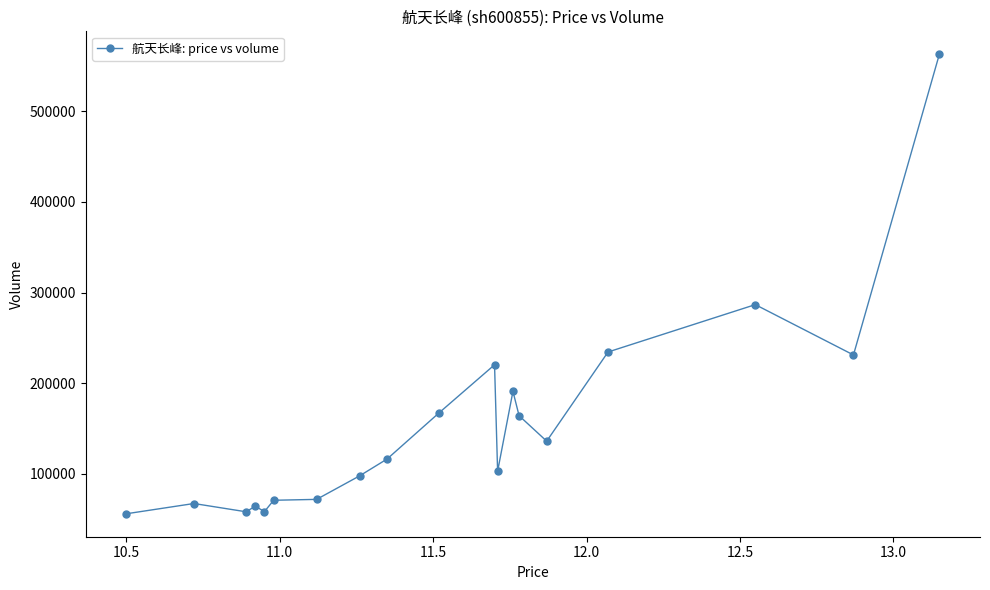

True or false: there are more than 1 points higher than both neighbors.

True